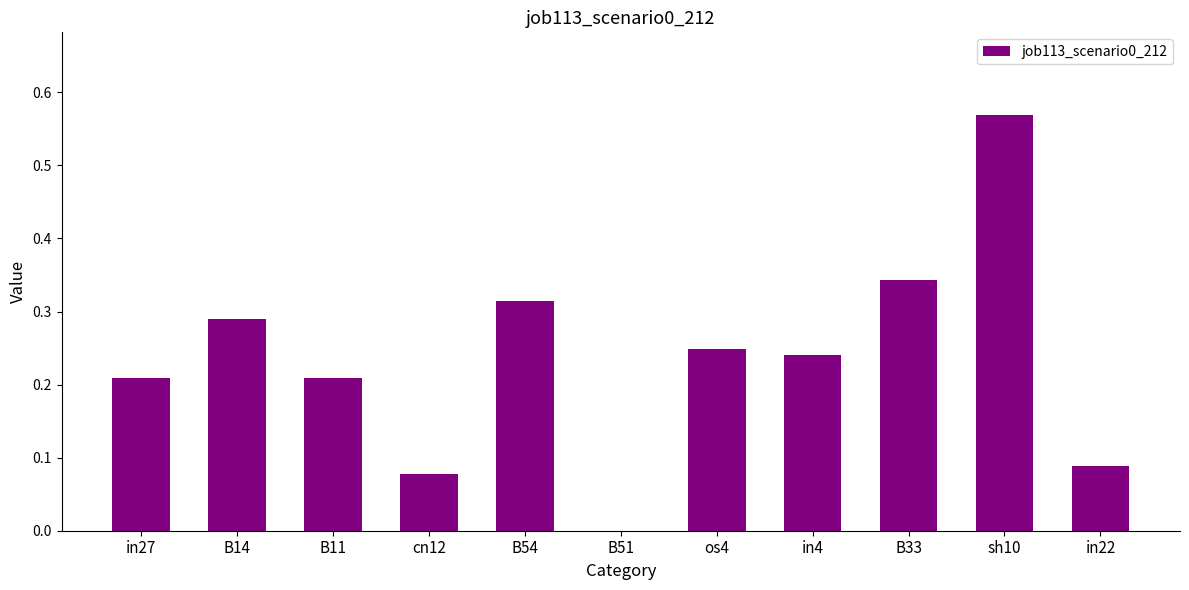

What is the sum of all values?

2.6